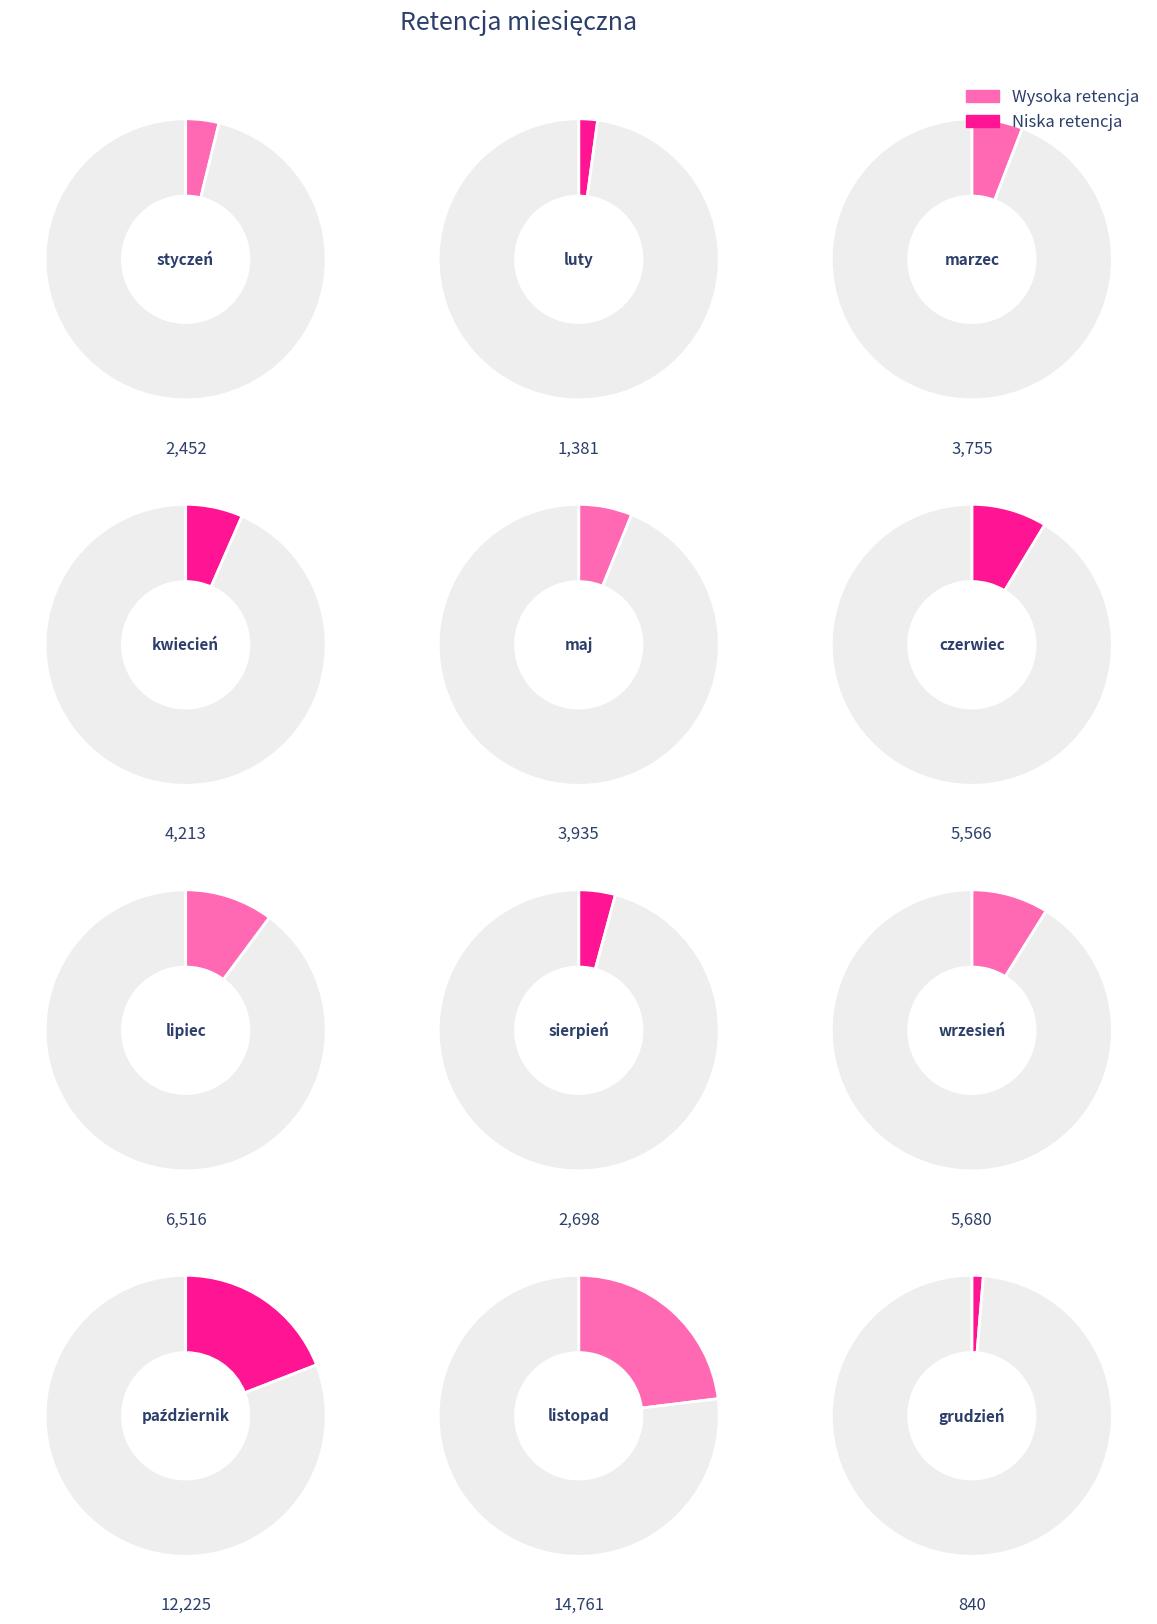

Is there any slice that represents more than half of the pie?

No